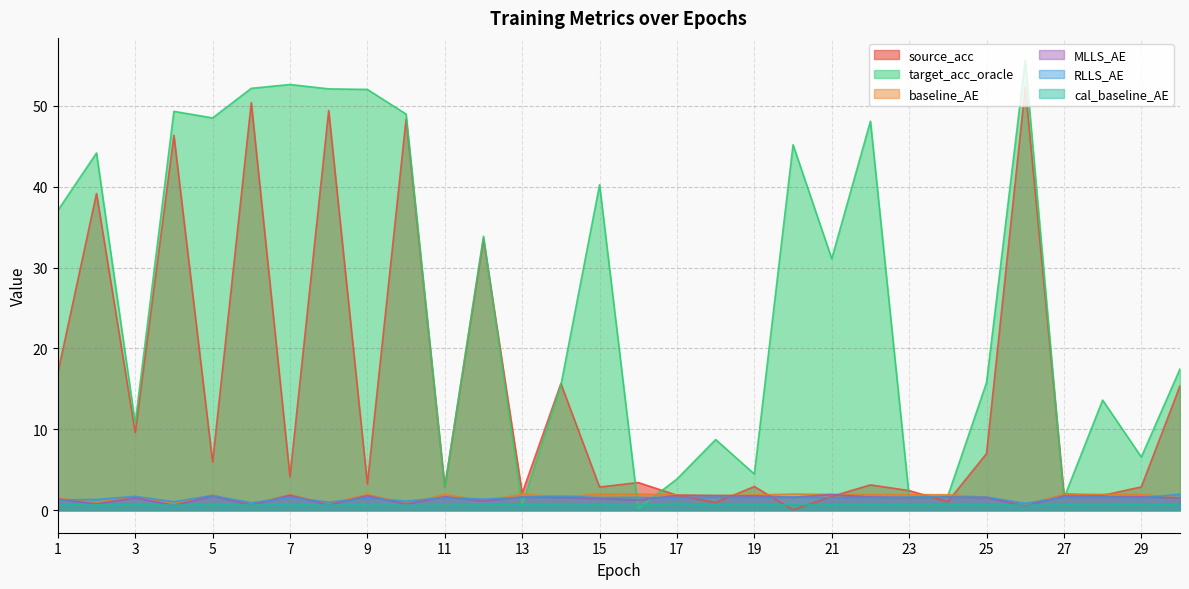

The value of RLLS_AE at 7 is 1.6. True or false?

True